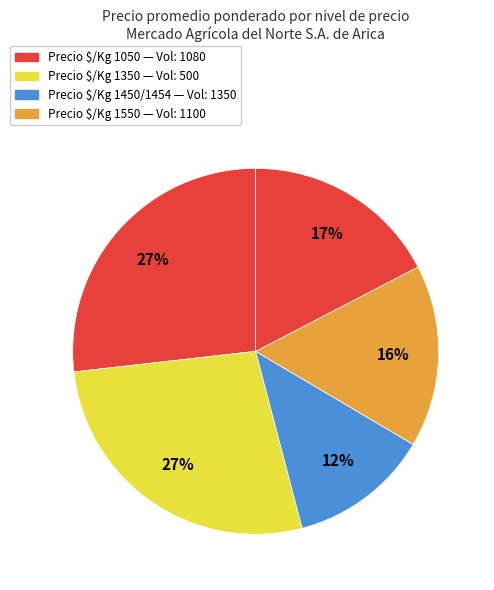

How many segments does this pie chart have?

5